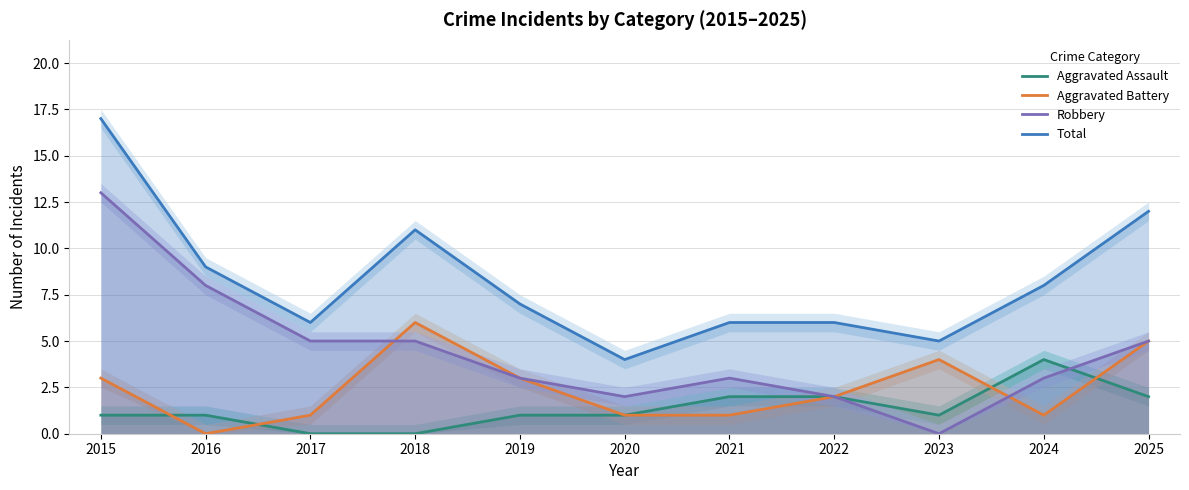

At which category does the chart reach its minimum across all series?

2017